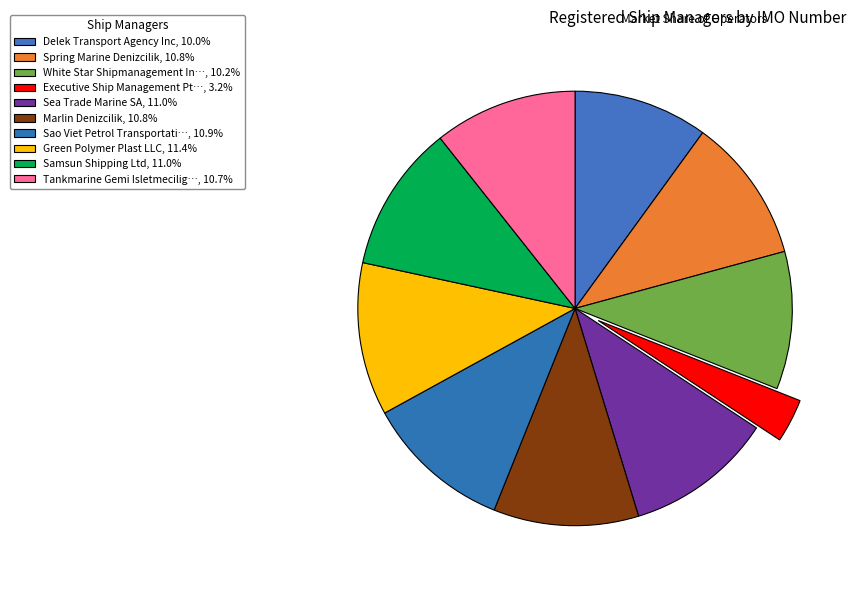

Does any single category account for the majority?

No